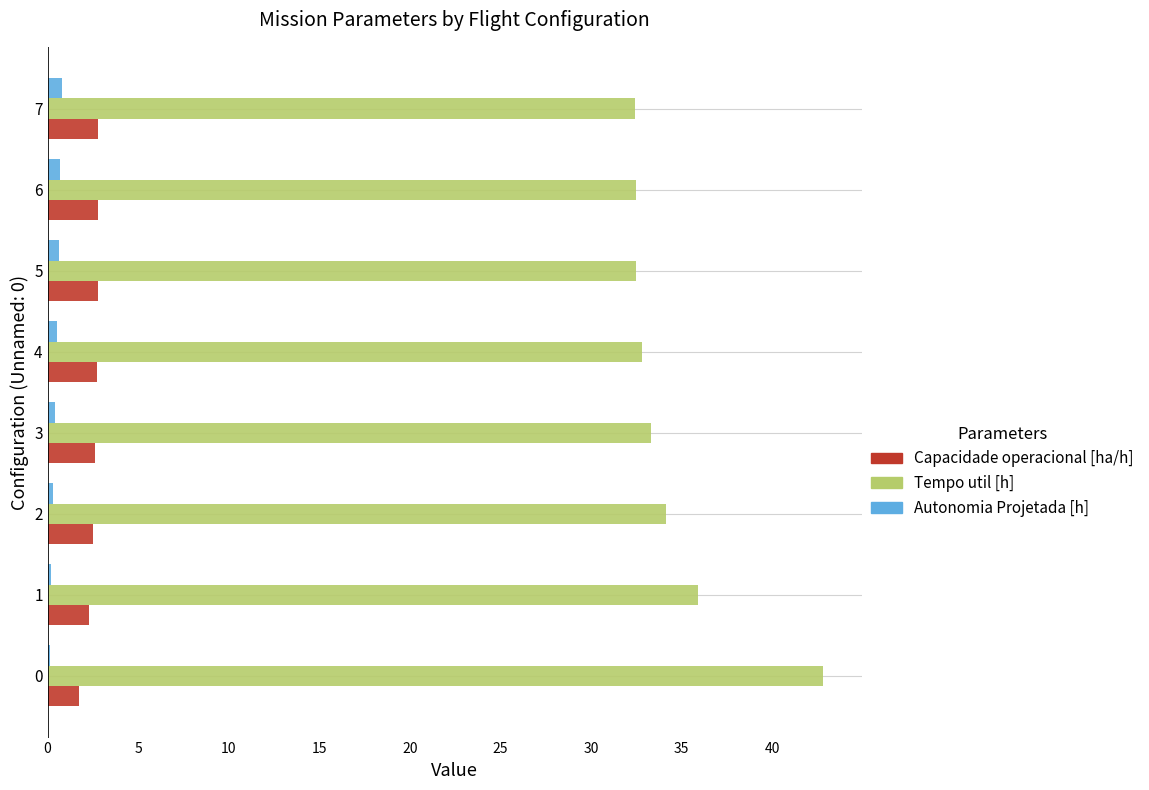

Is it true that Capacidade operacional [ha/h] equals 2.7 at 4?

True